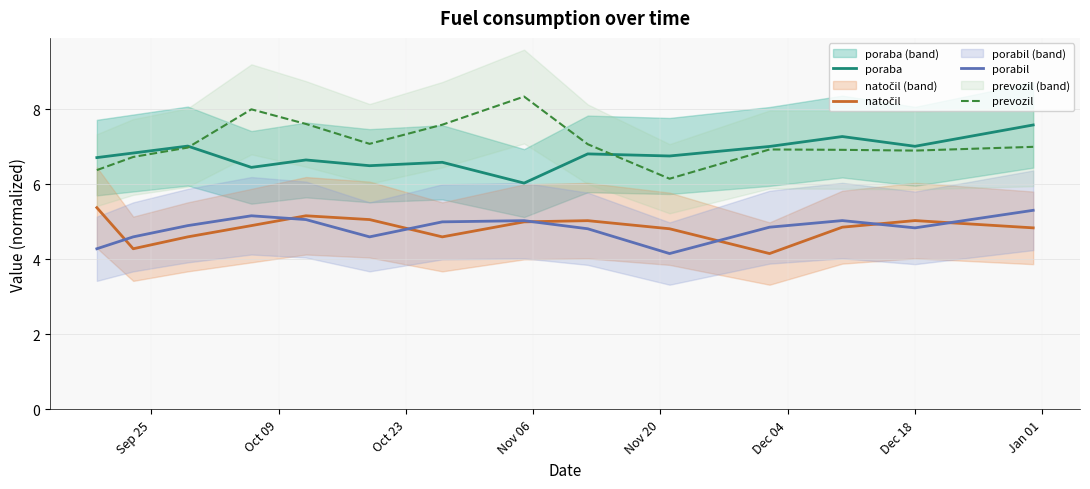

What is the difference between the maximum and minimum values in the prevozil series?

2.2